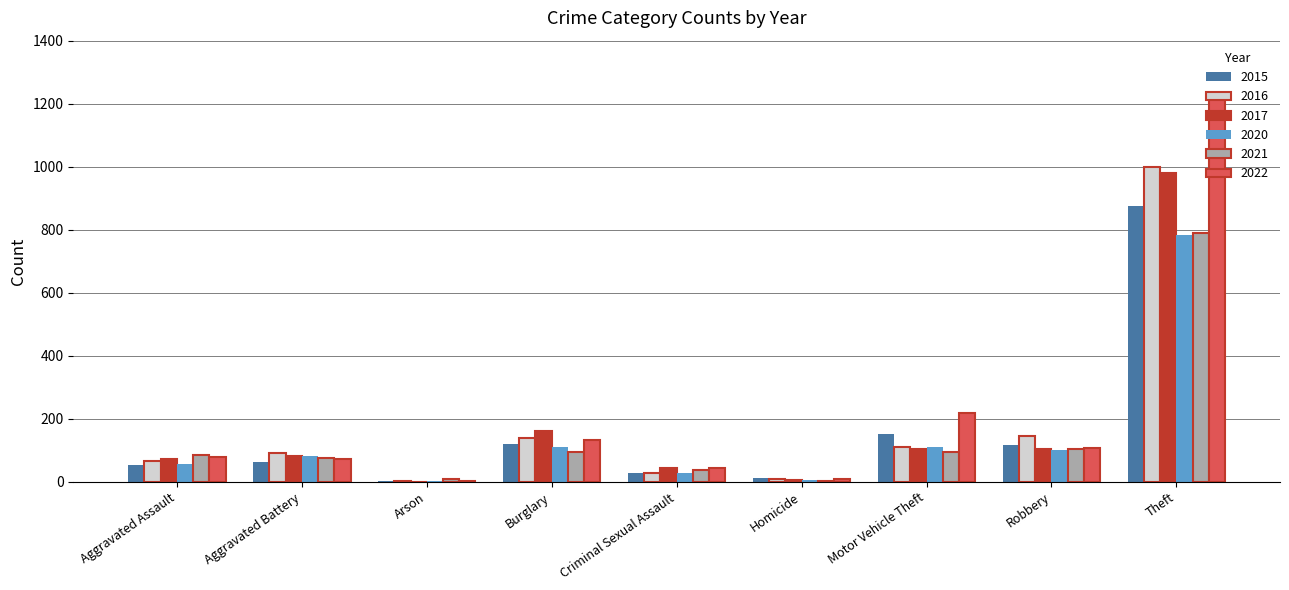

What is the highest value of the 2015 series?

874